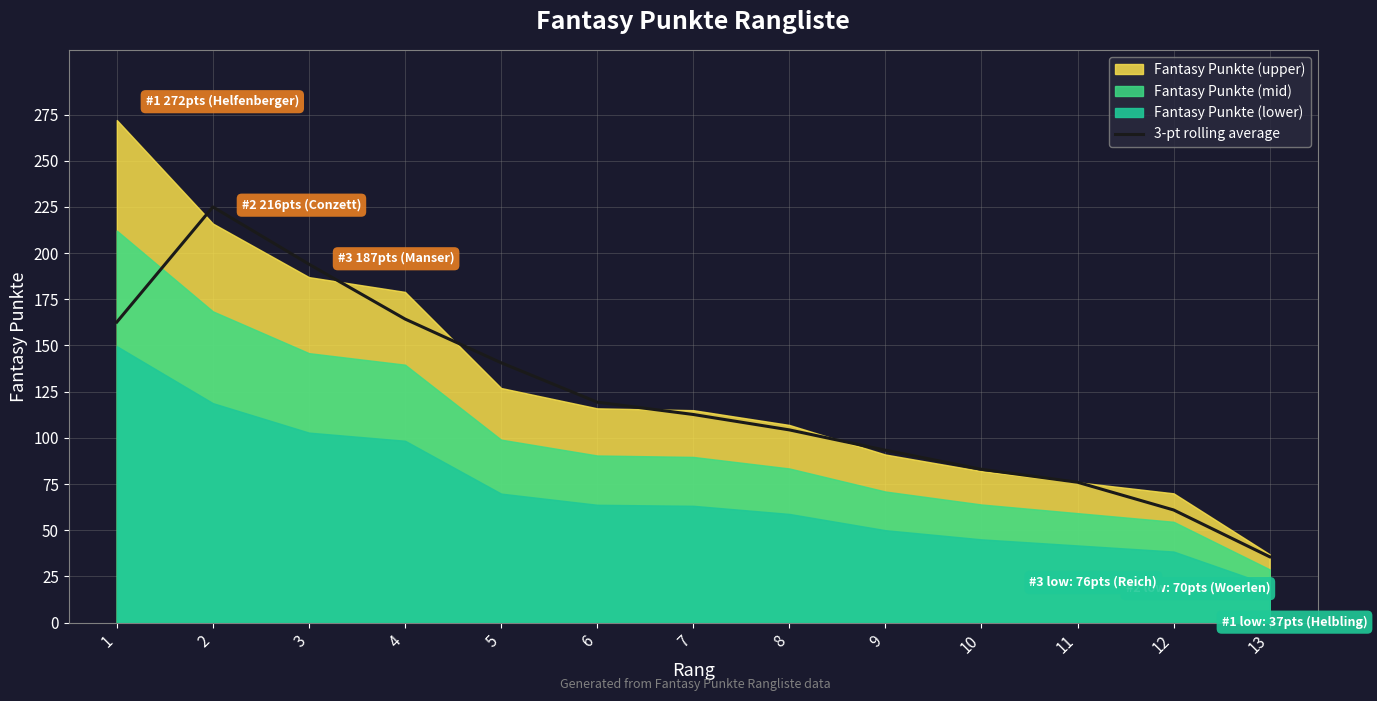

How many interior local peaks (higher than both neighbors) does the data have?

1